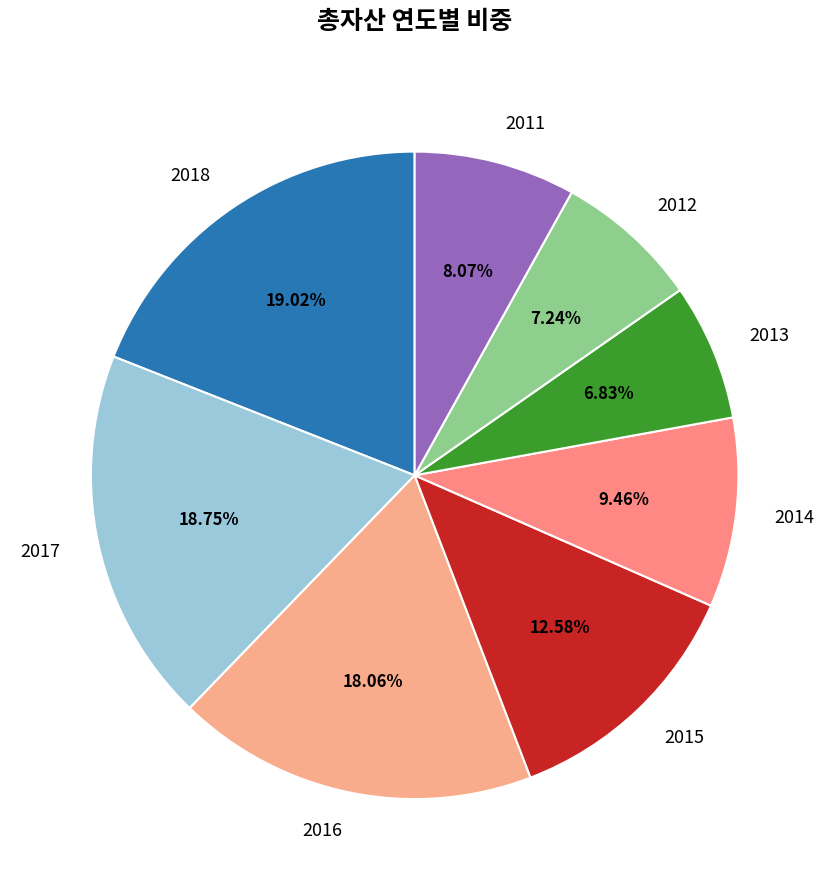

Count the number of slices in the pie.

8